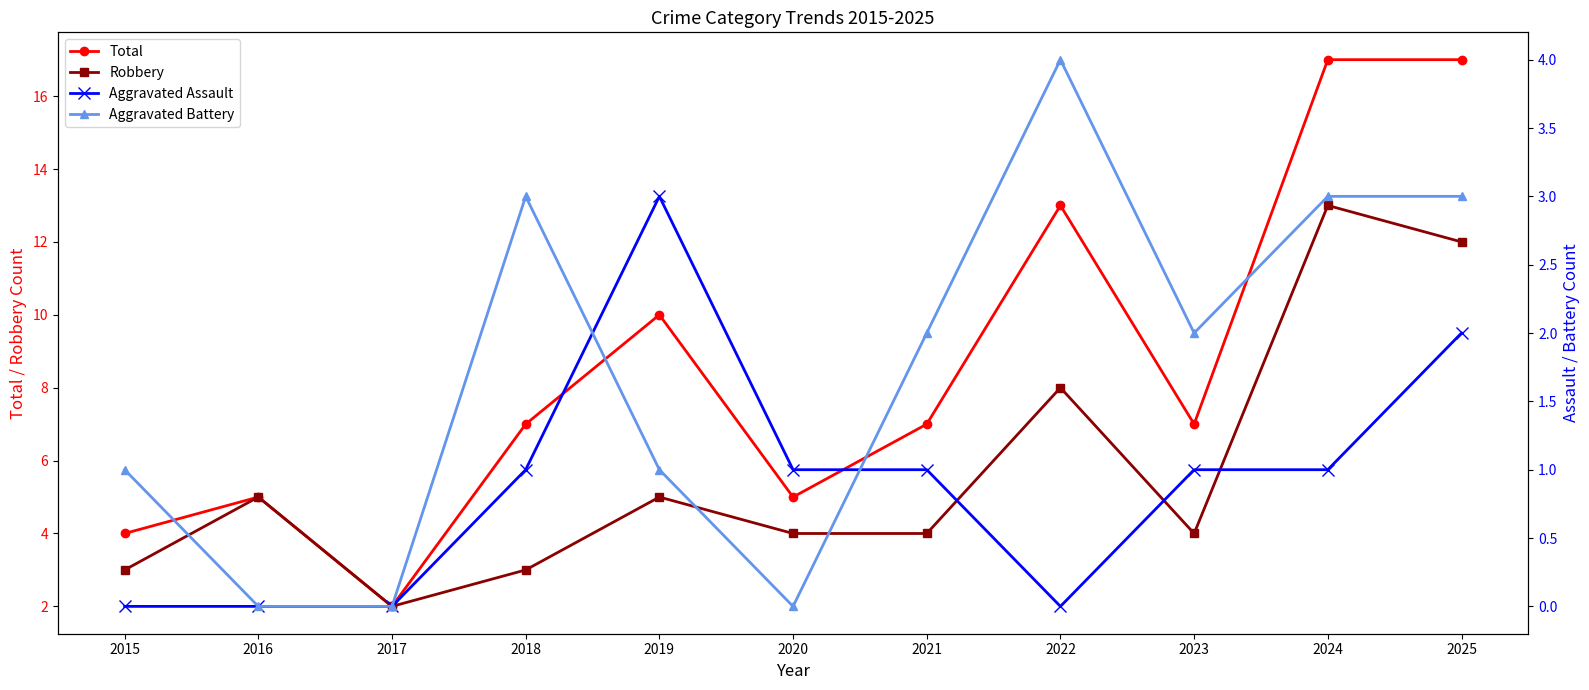

In Aggravated Battery, how many points are lower than both neighbors (excluding endpoints)?

2